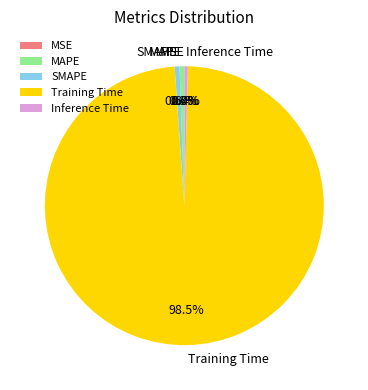

What is the largest slice in the pie chart?

Training Time